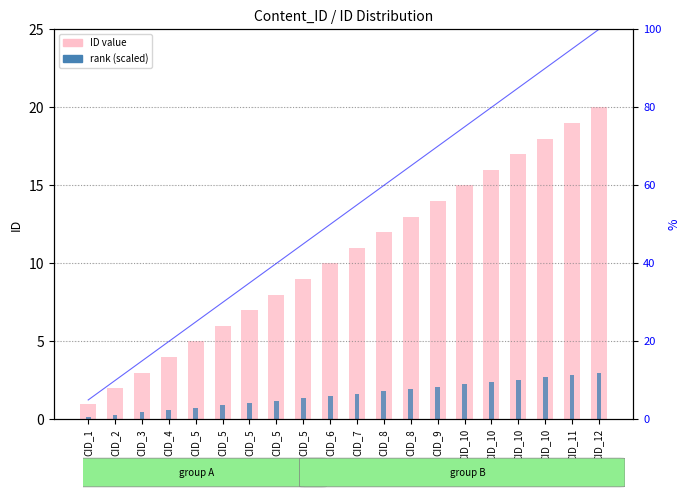

What is the total value across all series at CID_5?

5.8